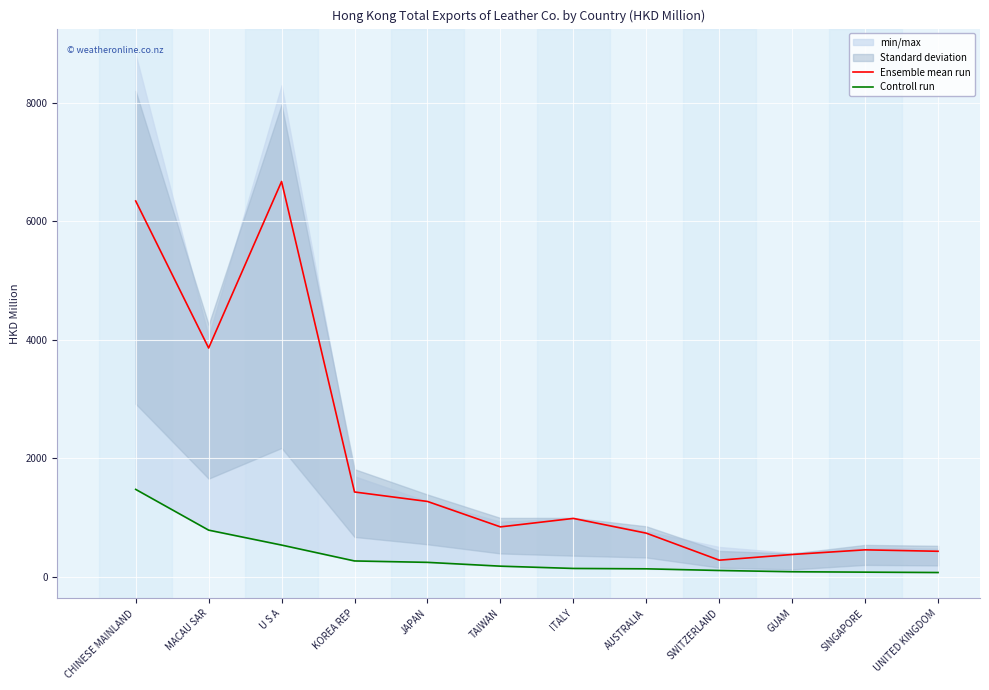

What is the label of the 4th point from the right?

SWITZERLAND